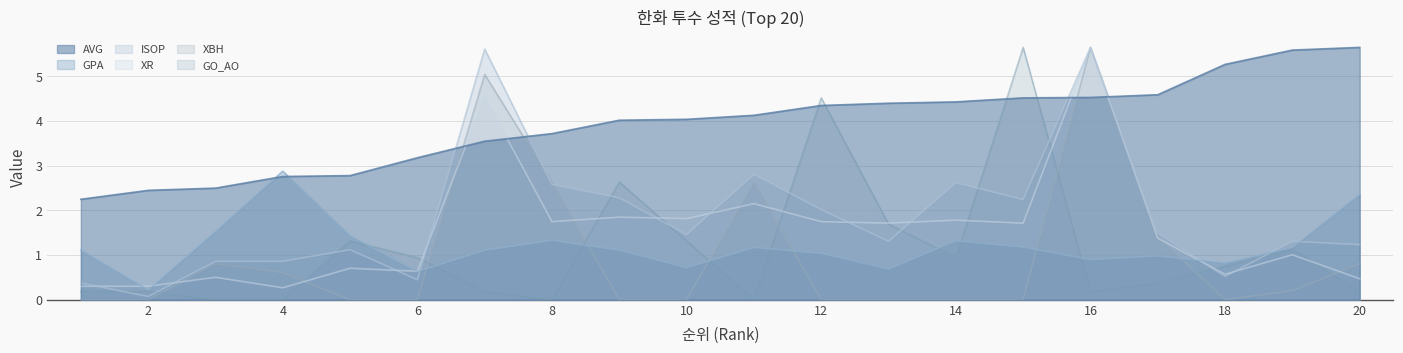

True or false: GPA has more than 1 interior local peaks.

True